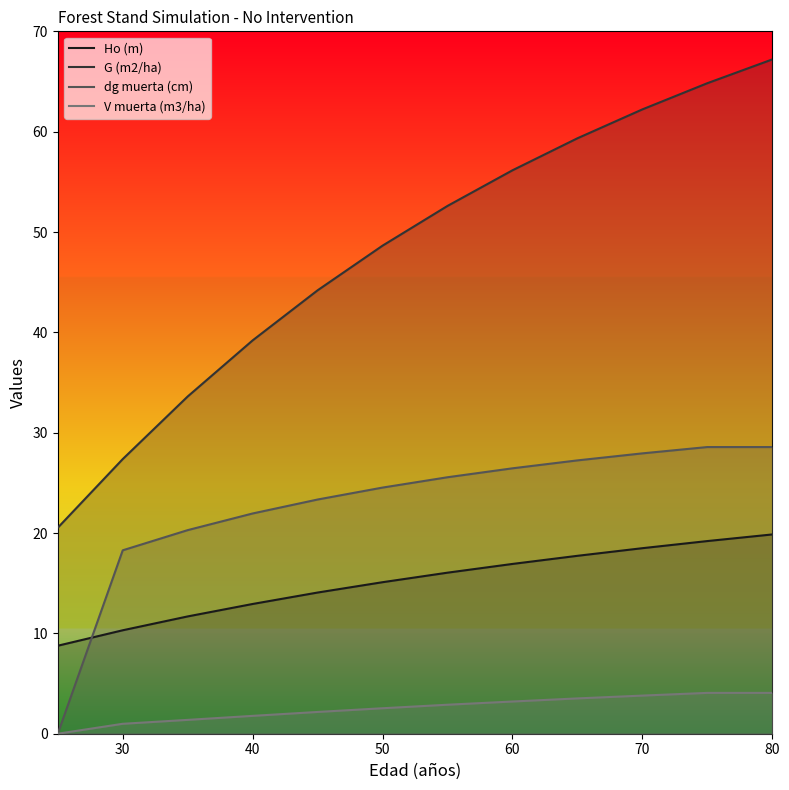

What is the difference between the highest and lowest values at 50?

46.1